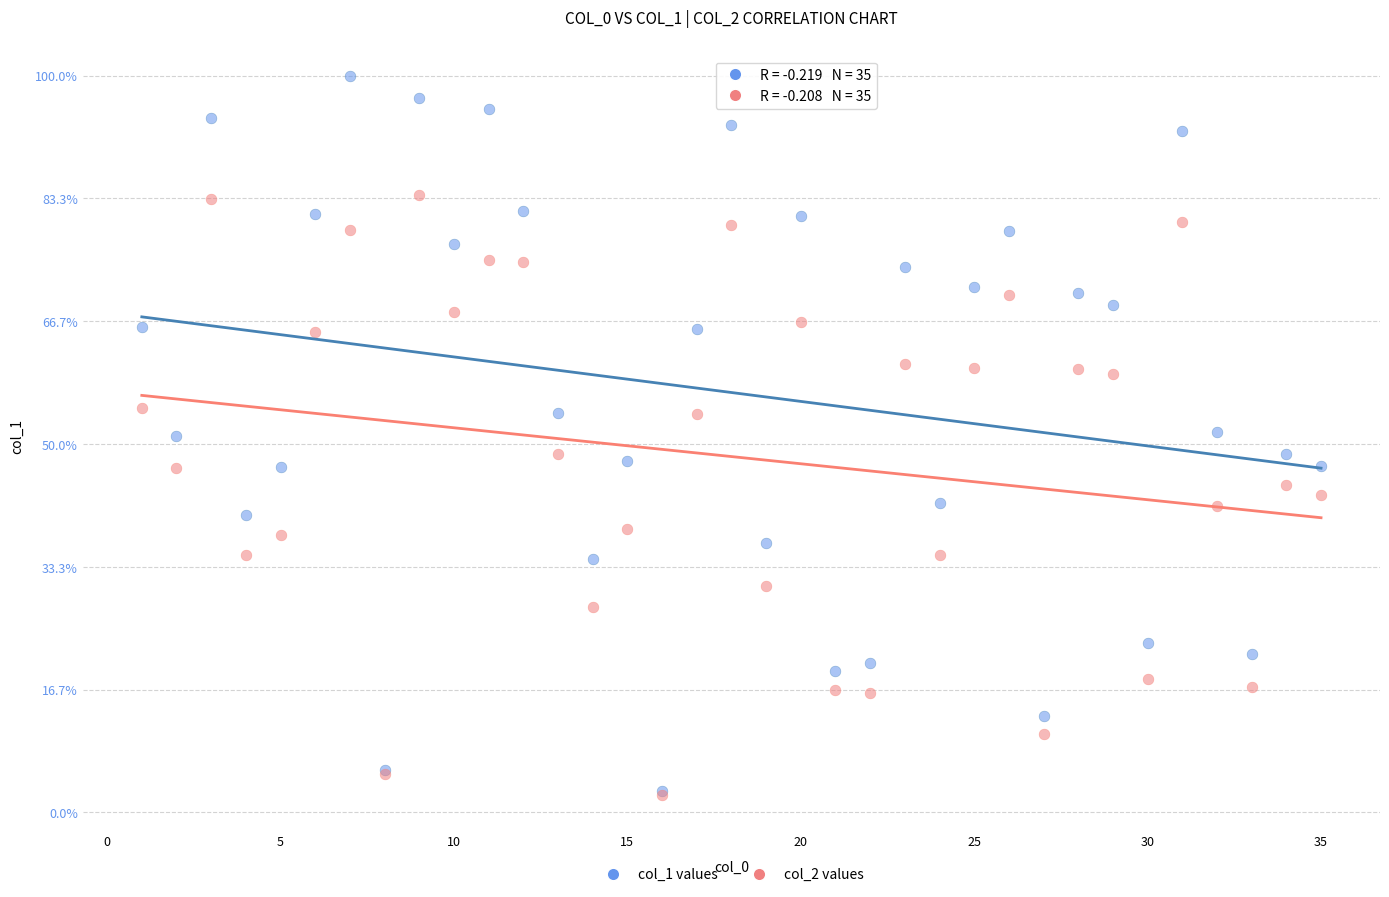

What are all the series names shown in the legend?

col_1 values, col_2 values